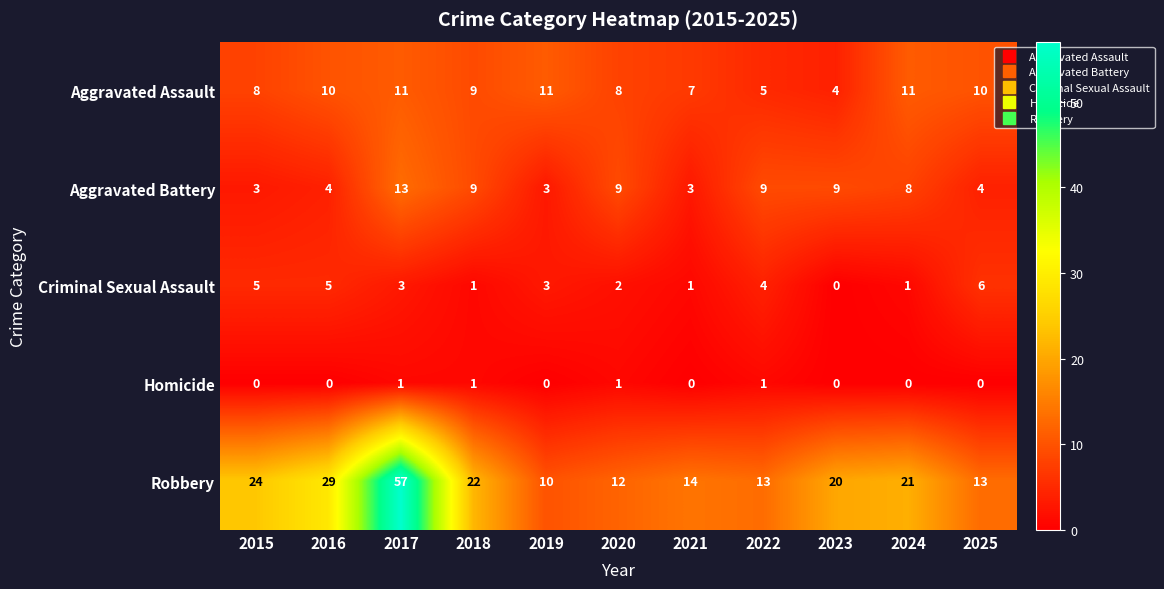

Rank the series by their maximum value, from highest to lowest.

Robbery, Aggravated Battery, Aggravated Assault, Criminal Sexual Assault, Homicide